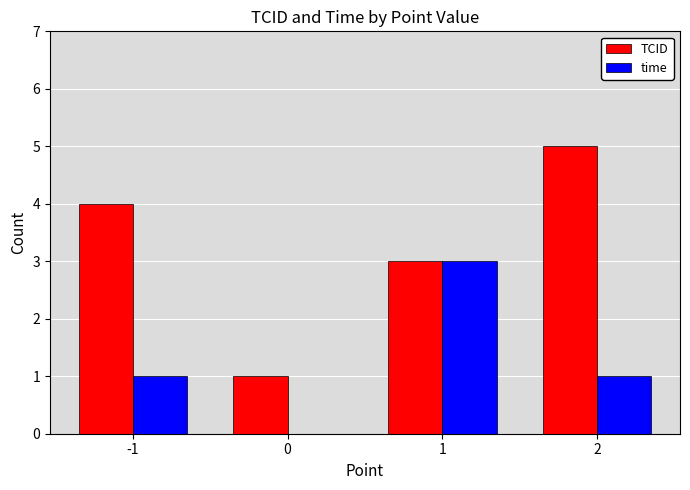

Reading left to right, transcribe all the data shown in this chart.

TCID: 4	1	3	5
time: 1	0	3	1